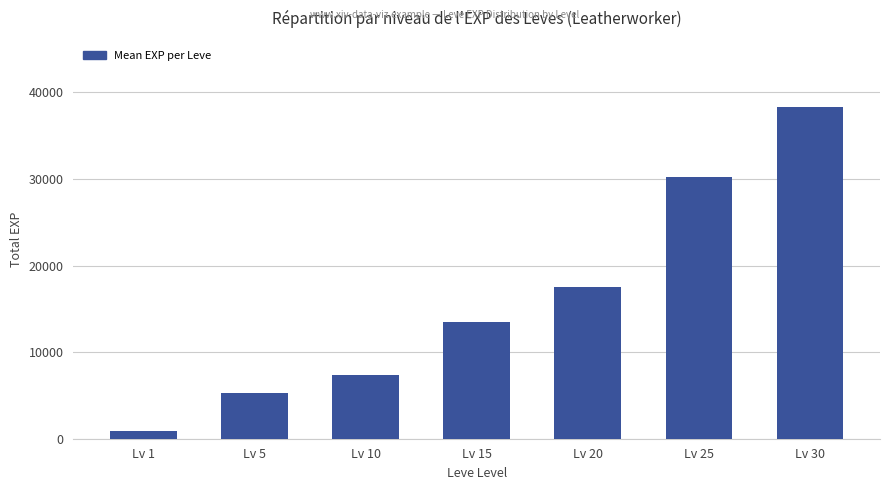

At which label is the value closest to 19584?

Lv 20